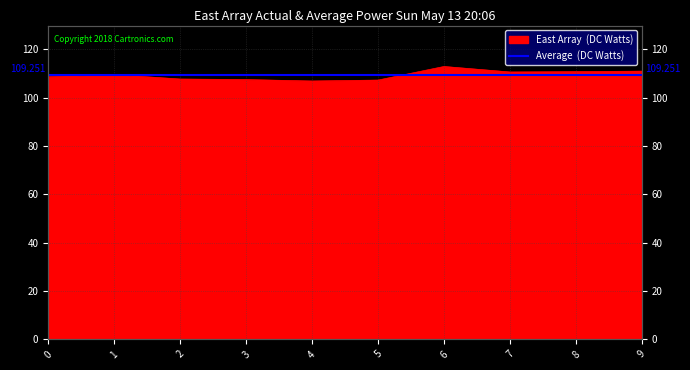

True or false: there are more than 0 points higher than both neighbors.

True